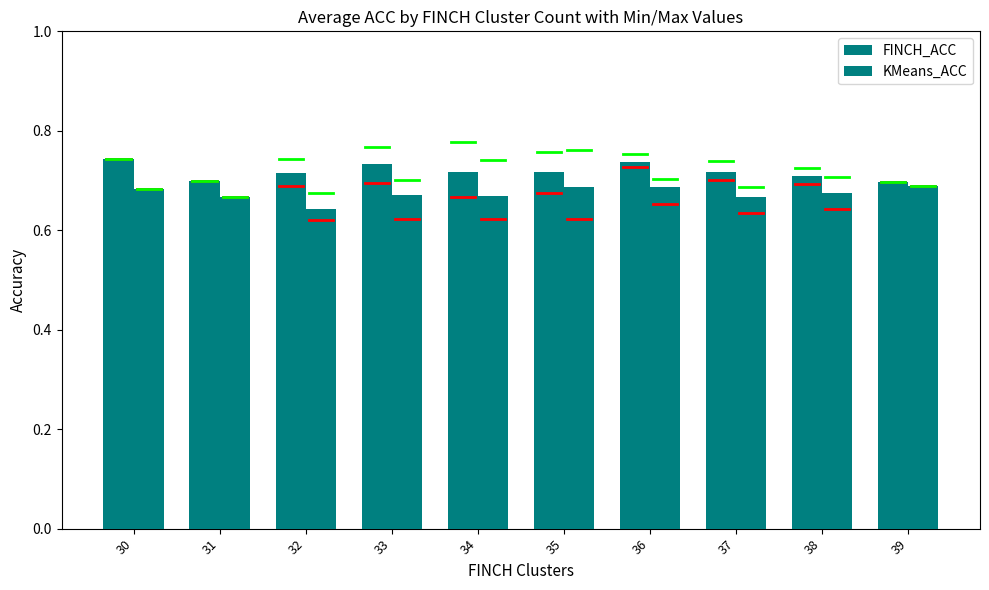

What is the sum of the KMeans_ACC values at 35 and 34?

1.4